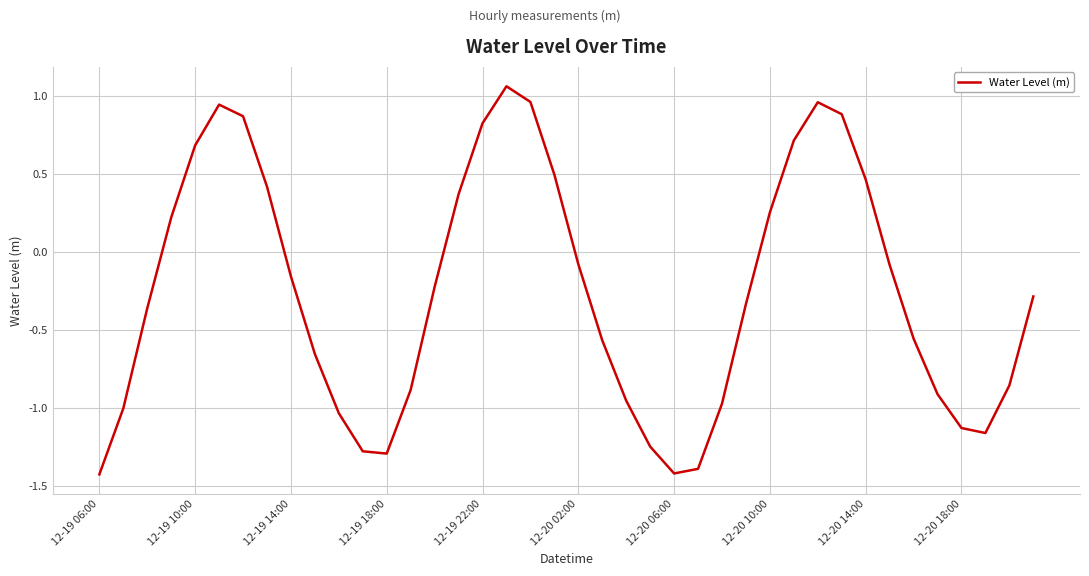

What is the smallest value displayed?

-1.4